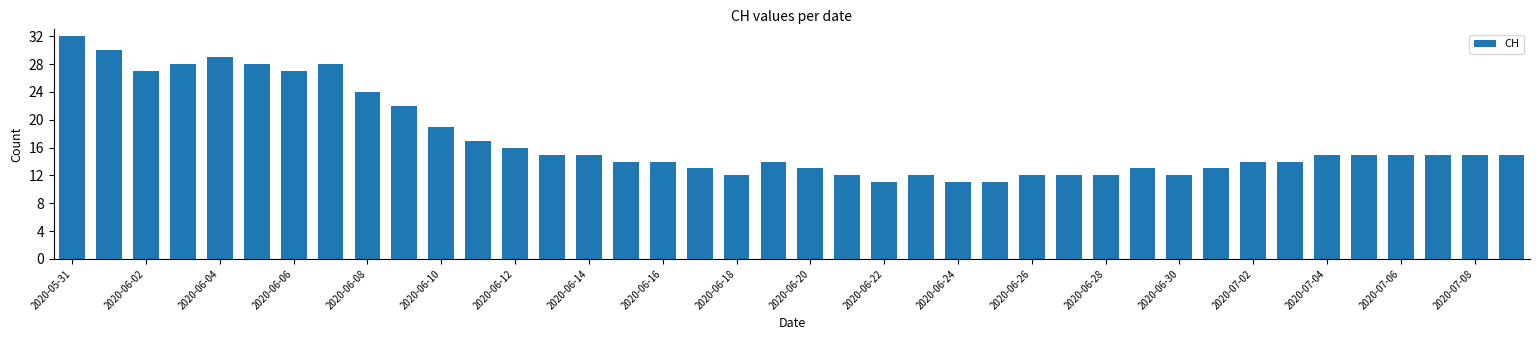

What is the average value?

17